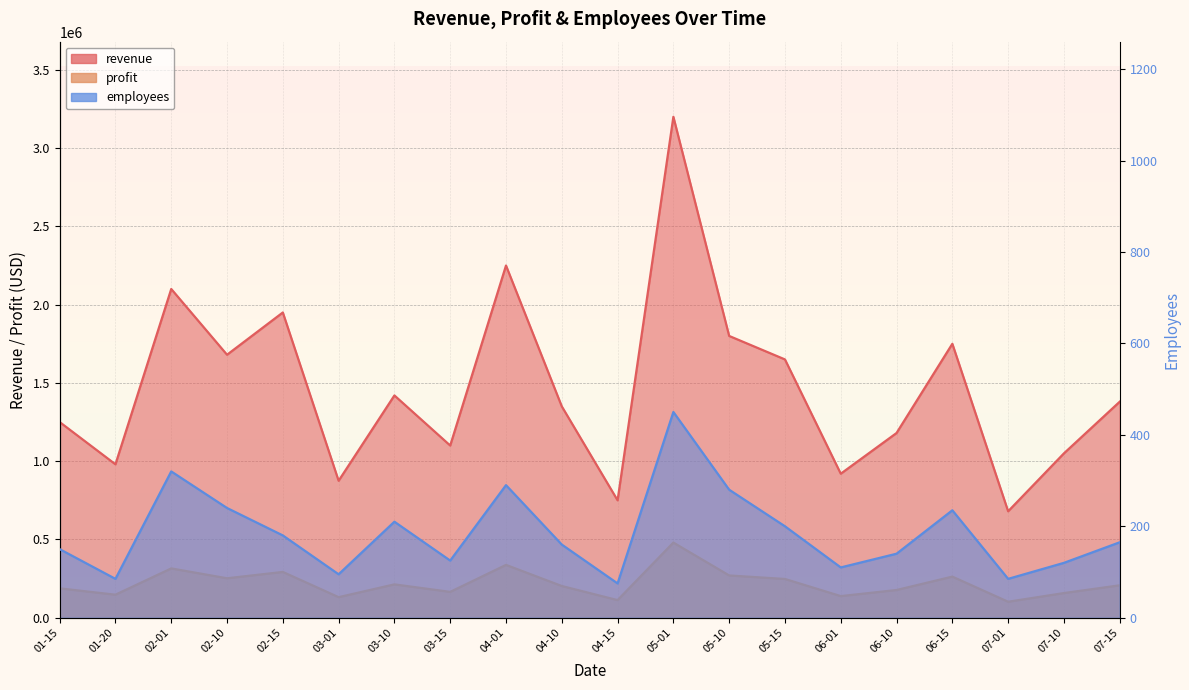

How many distinct data groups are displayed?

3